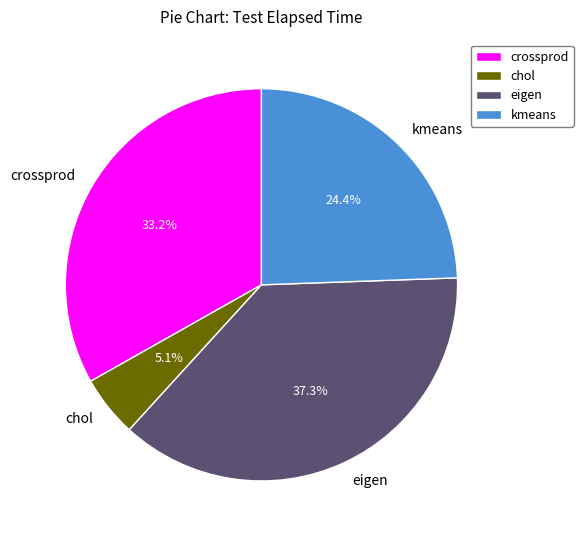

What percentage is the chol slice, to the nearest percent?

5%